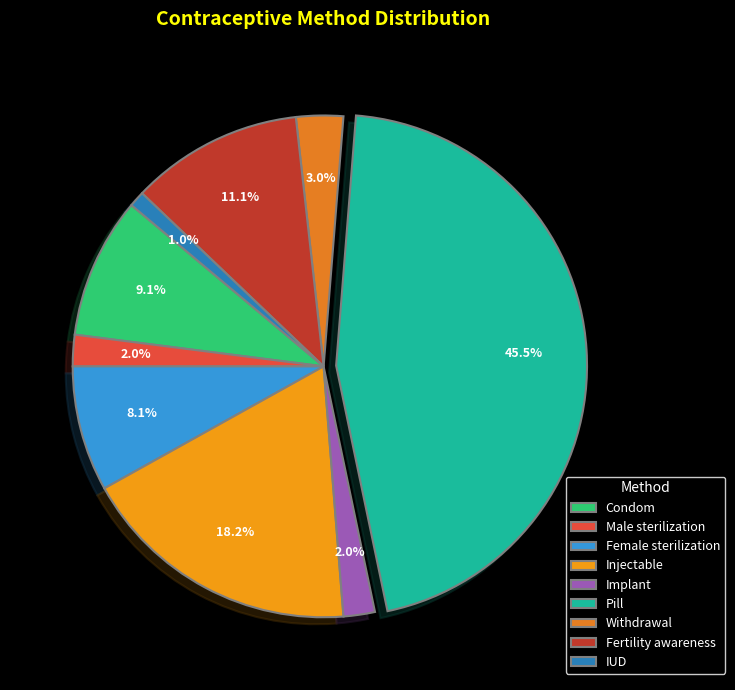

True or false: Male sterilization accounts for 2% of the total.

True